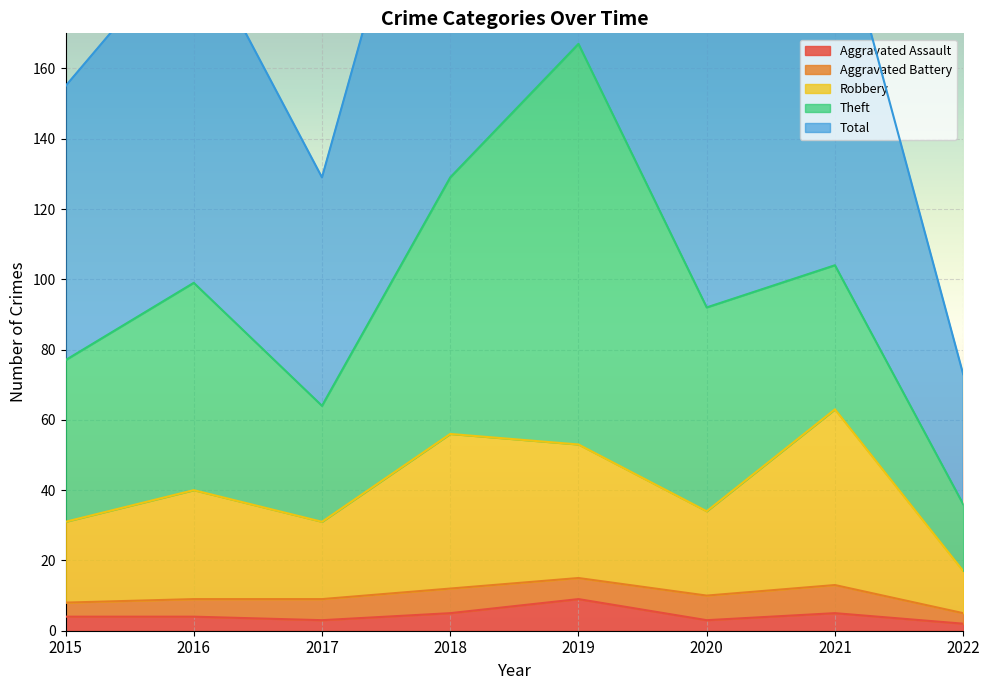

What is the highest value of the Aggravated Assault series?

9